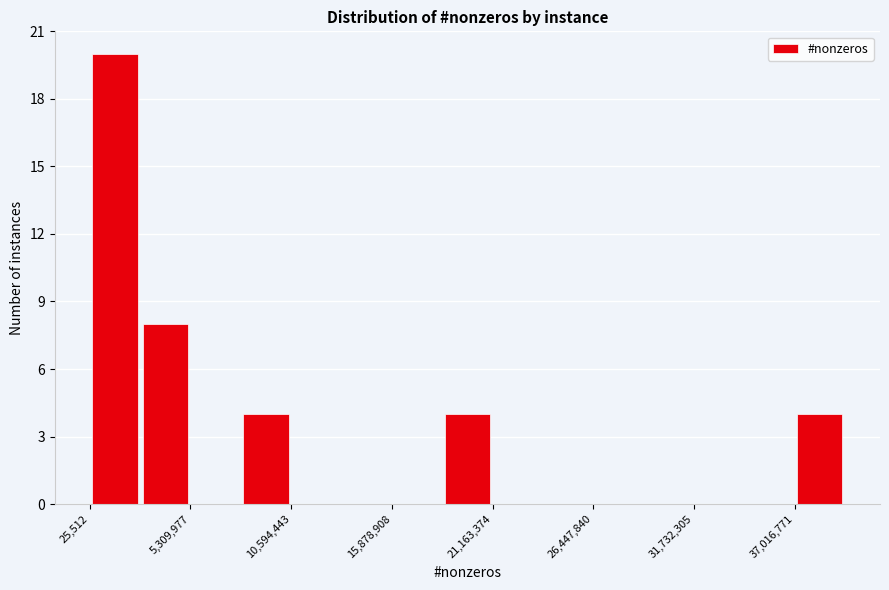

Read against the x-axis, roughly where is the centre of the tallest bar?

1000000